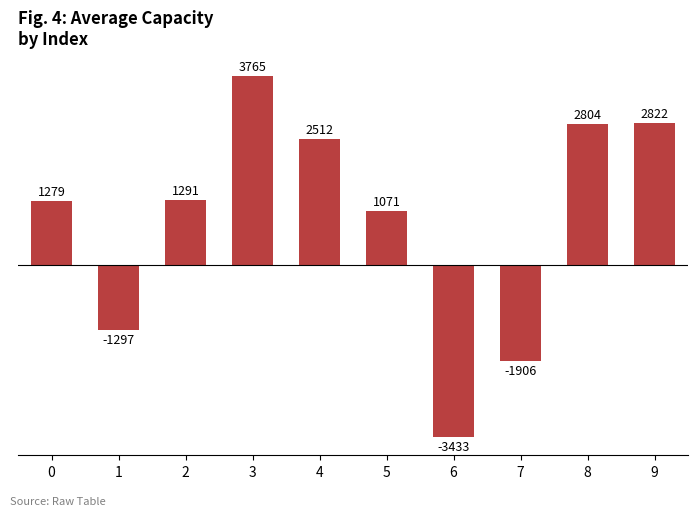

How many categories are shown in the chart?

10